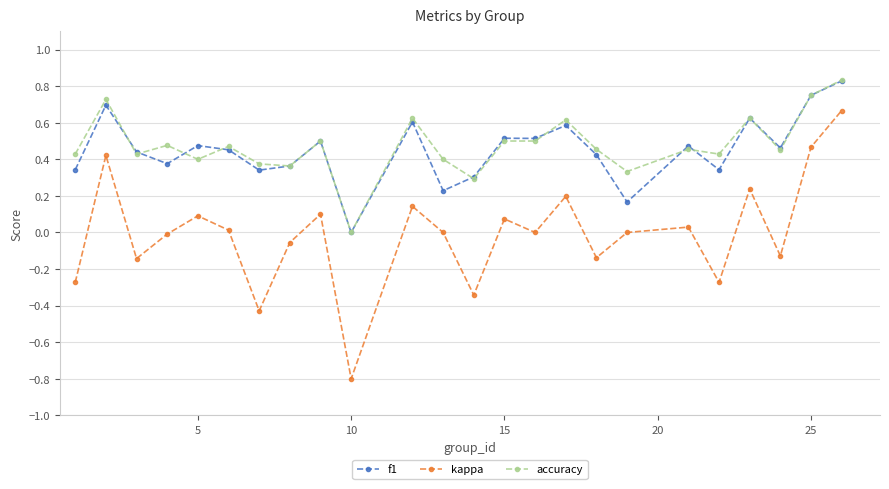

True or false: f1 has more than 1 interior local peaks.

True